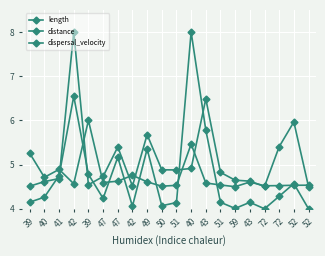

What is the value of the length point at the 20th from the left?

4.5